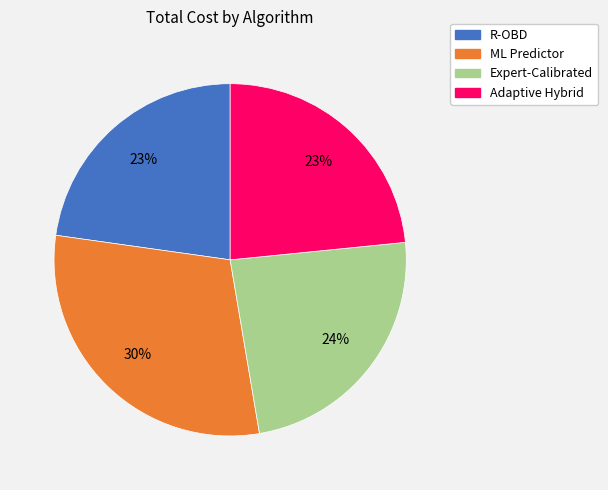

To the nearest percent, what portion does ML Predictor represent?

30%